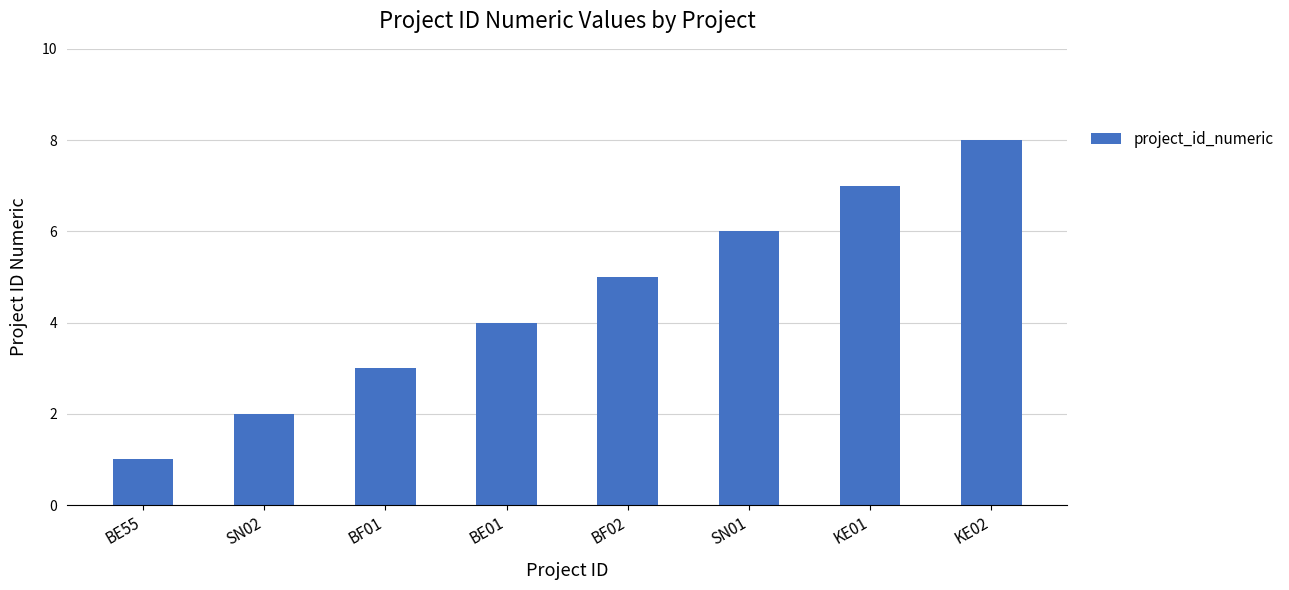

What is the change in value from SN02 to SN01?

+4